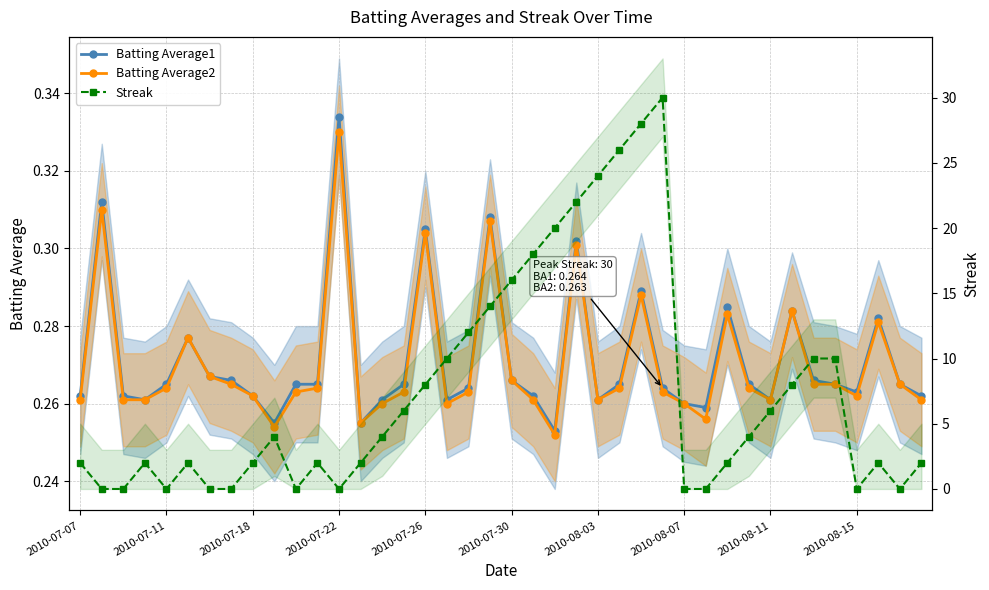

What is the difference between the Streak values at 19 and 14?

10.0